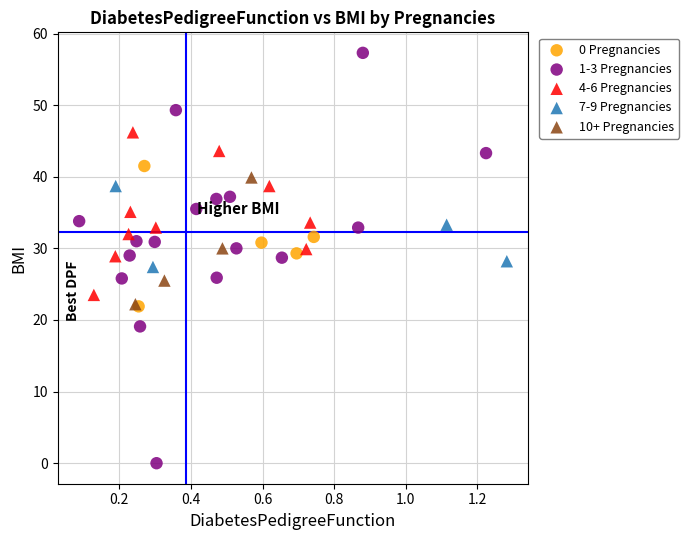

Which series has the widest spread of Y values?

1-3 Pregnancies